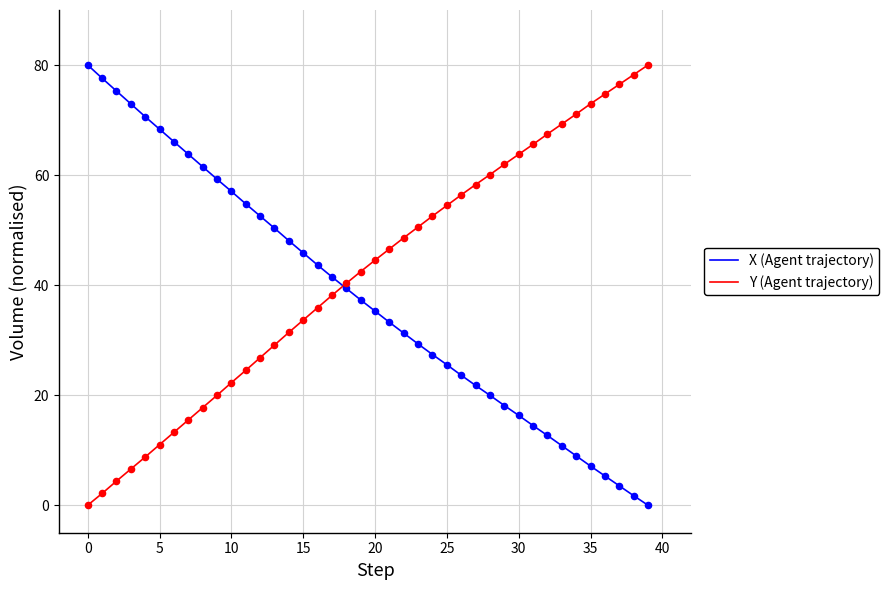

Which series has the largest total across all categories?

Y (Agent trajectory)